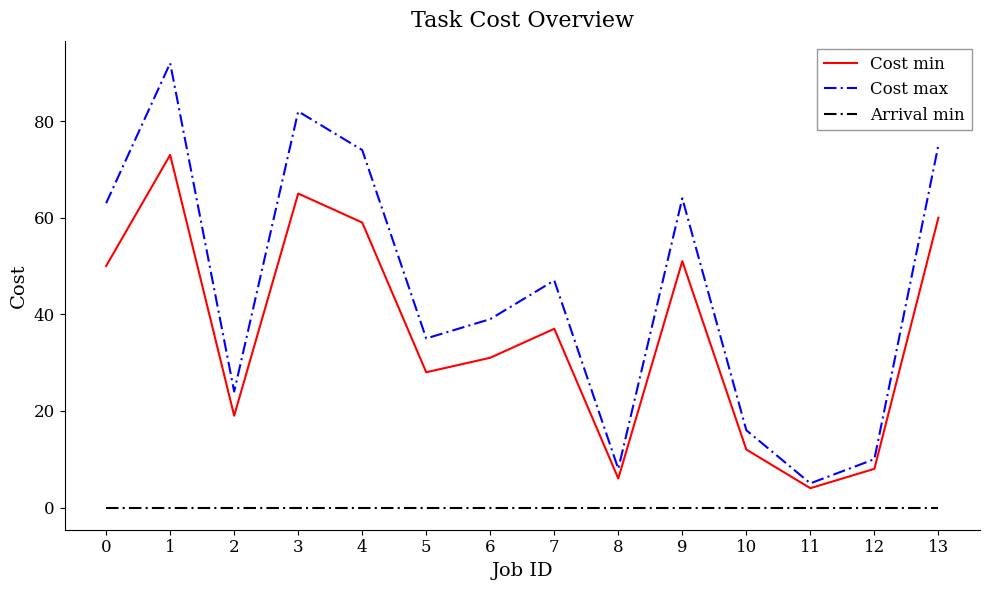

Rank the series by their maximum value, from lowest to highest.

Arrival min, Cost min, Cost max